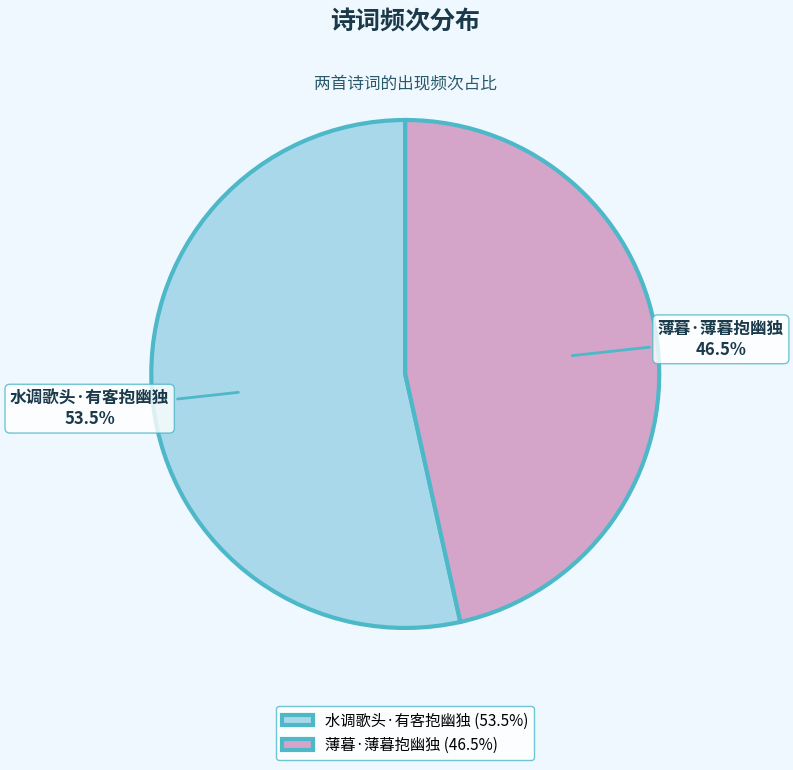

Count the number of slices in the pie.

2